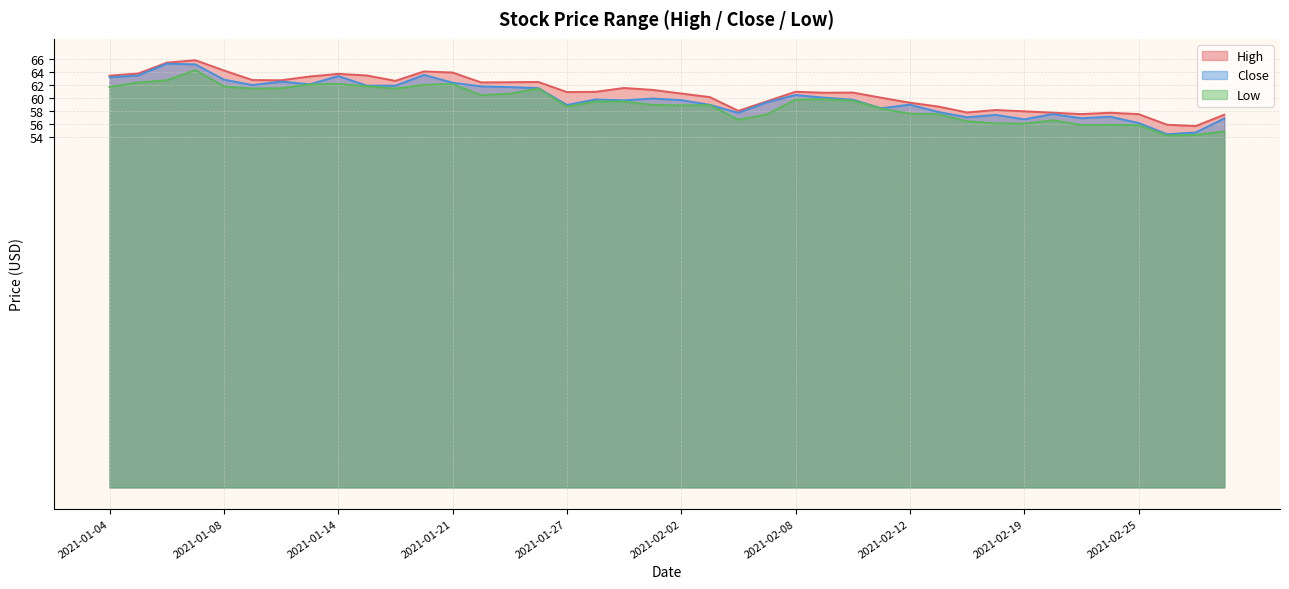

Does the chart display data point markers on the line(s)?

No